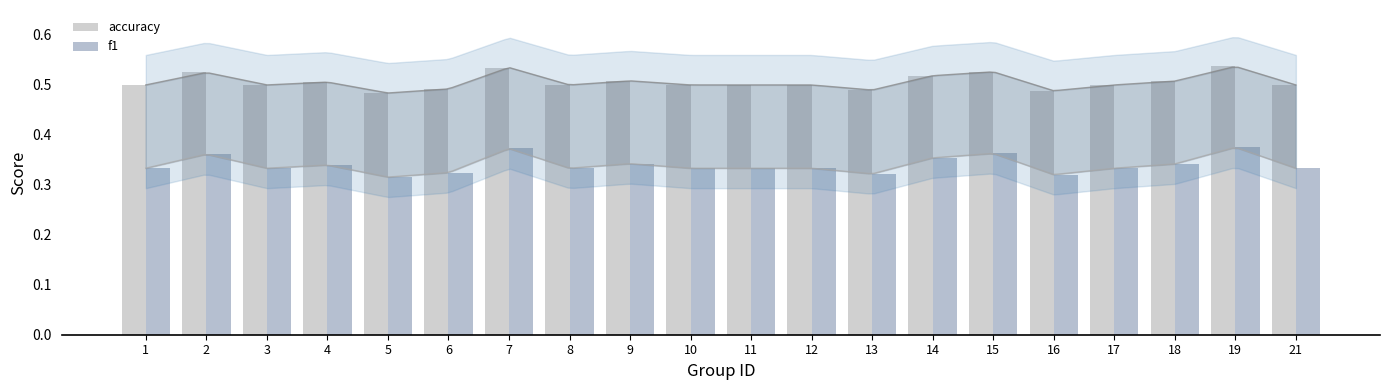

What is the difference between the highest and lowest values at 17?

0.2